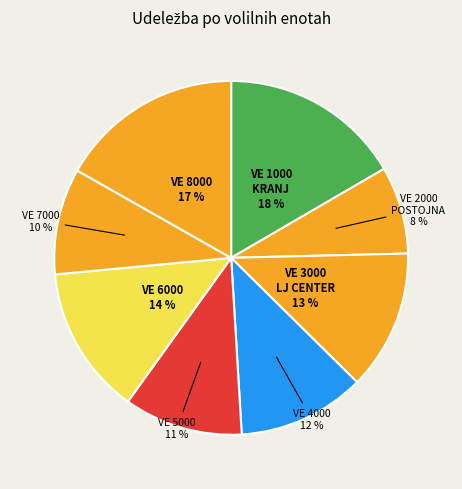

The VE 6000 - CELJE slice represents 25% of the pie. True or false?

False